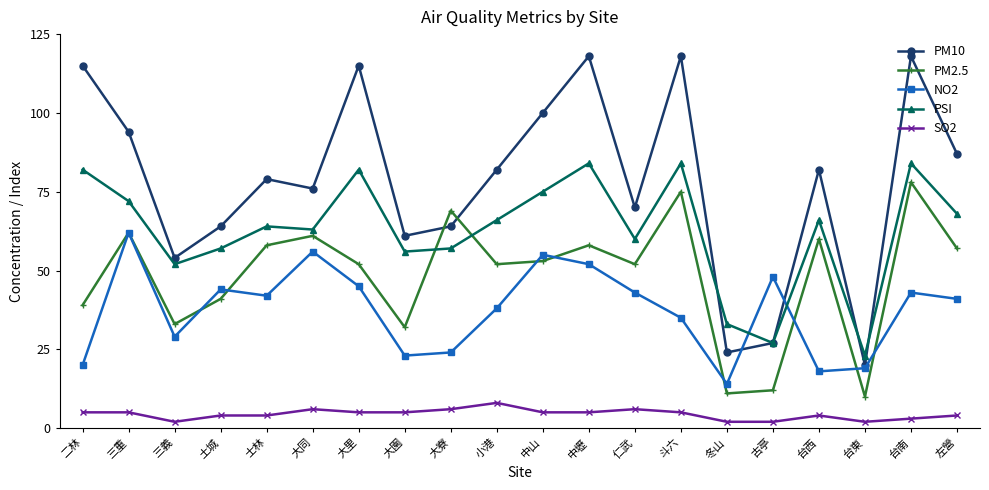

What is the greatest value displayed?

118